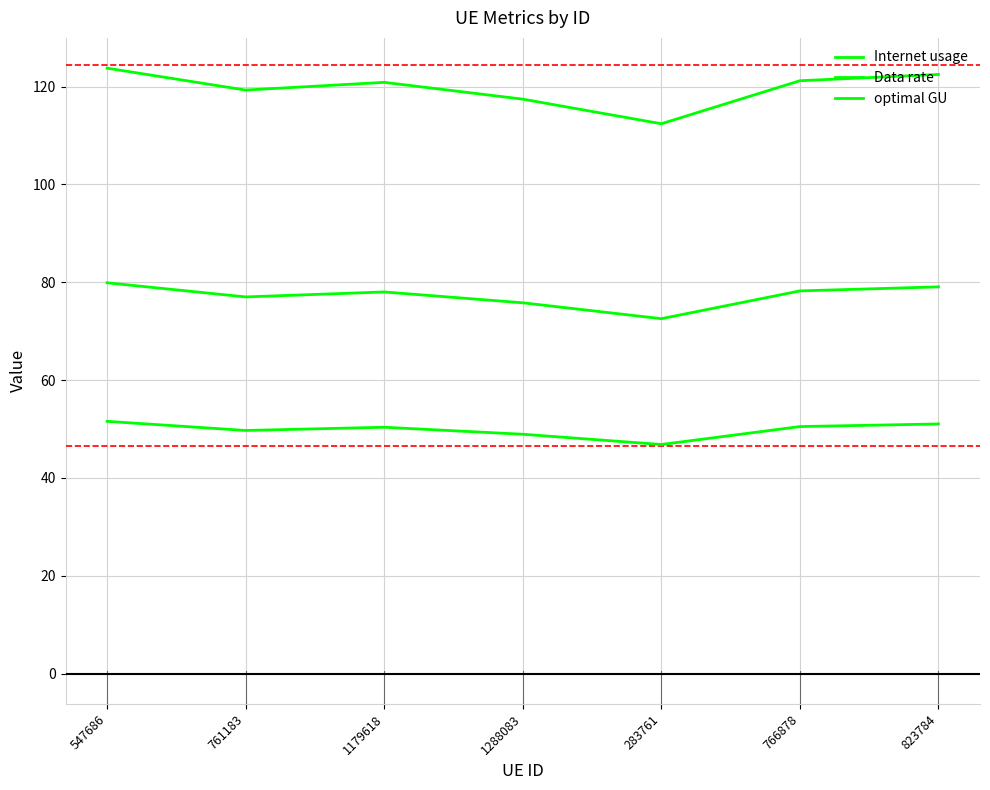

Rank the series at 766878 from lowest to highest value.

Data rate, optimal GU, Internet usage